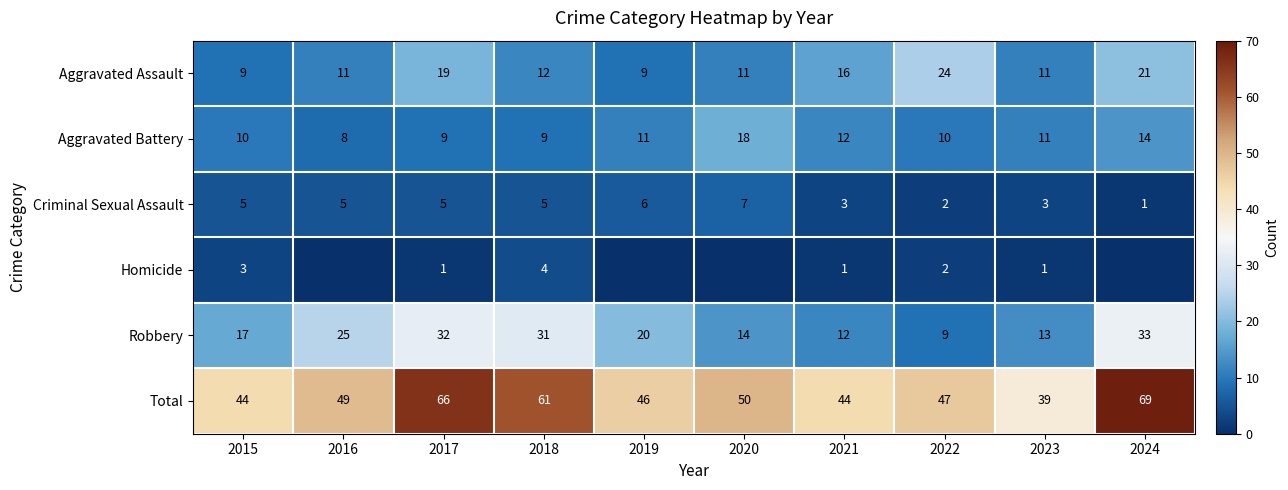

What is the average value of the Aggravated Assault series?

14